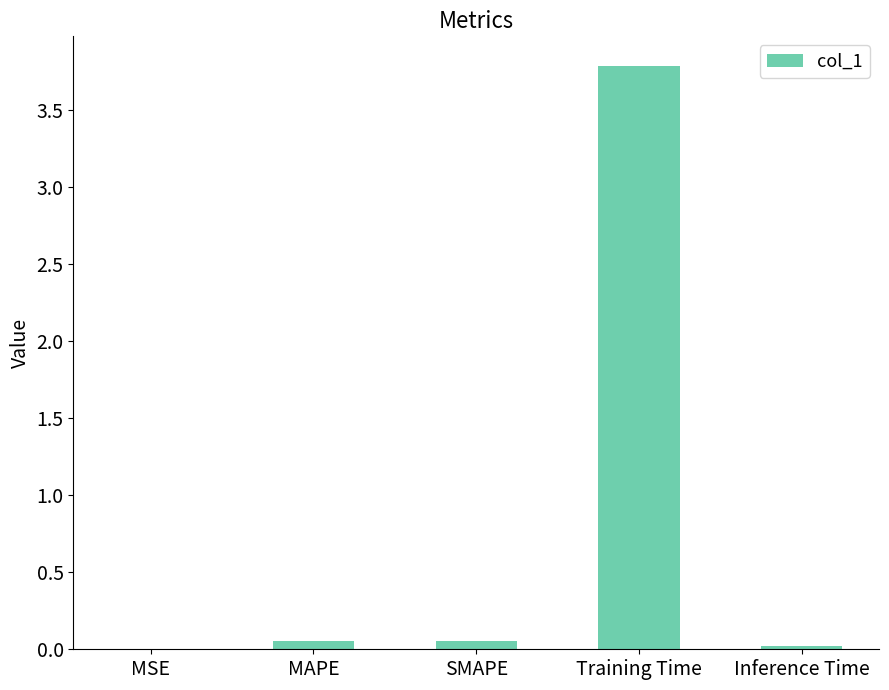

What is the change in value from SMAPE to Training Time?

+3.7